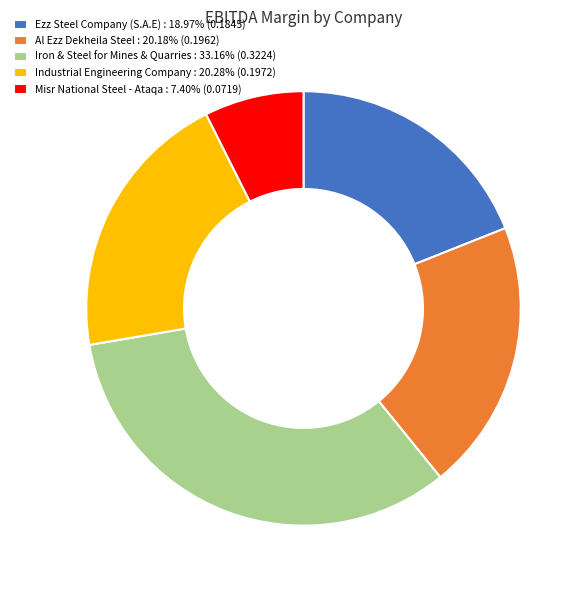

Count the number of slices in the pie.

5